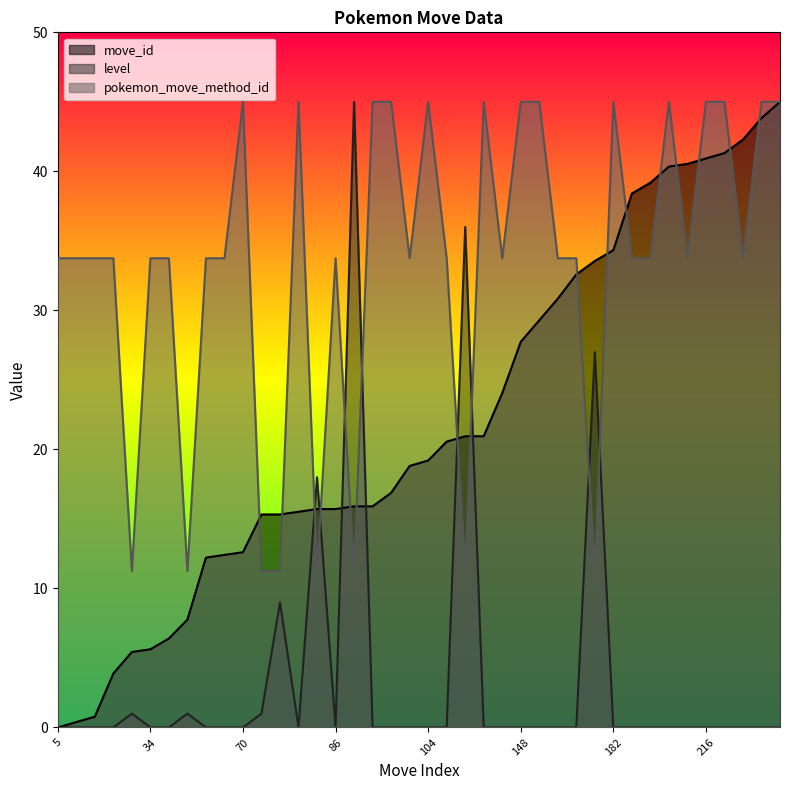

What is the lowest value of the pokemon_move_method_id series?

11.2